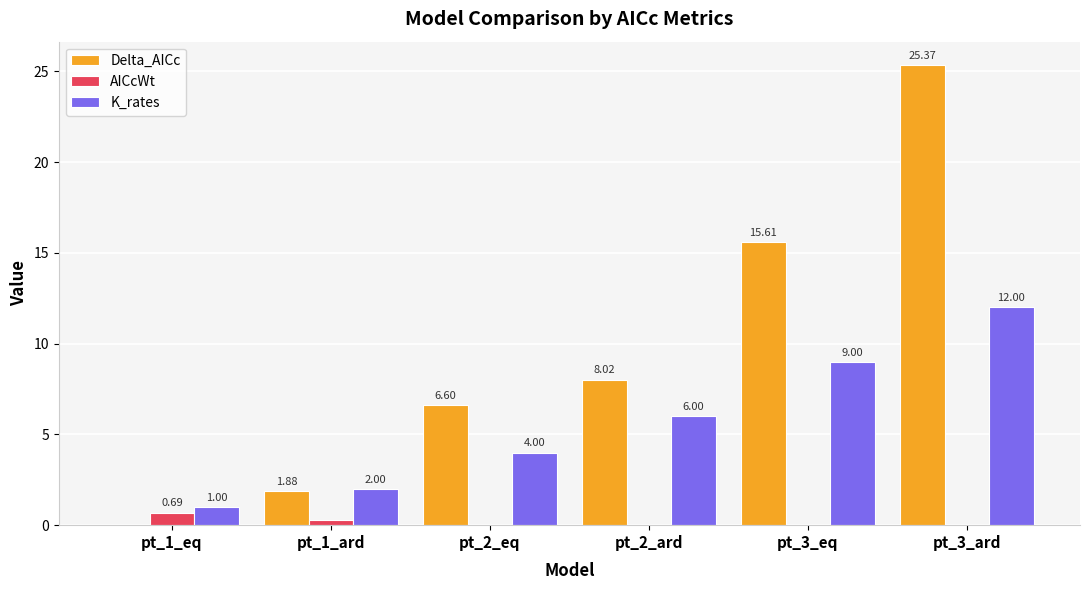

What is the total value across all series at pt_3_ard?

37.4